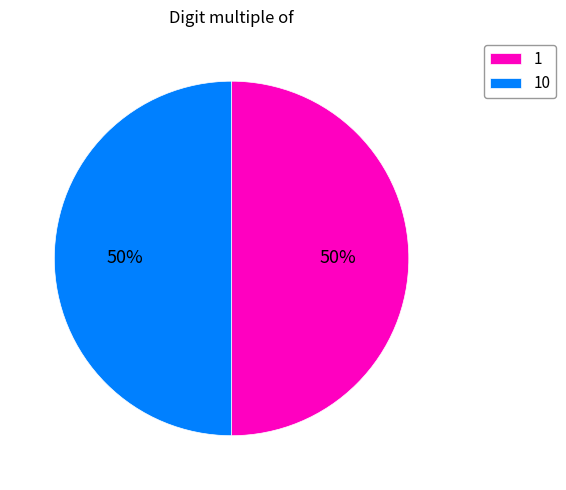

How many slices are in this pie chart?

2